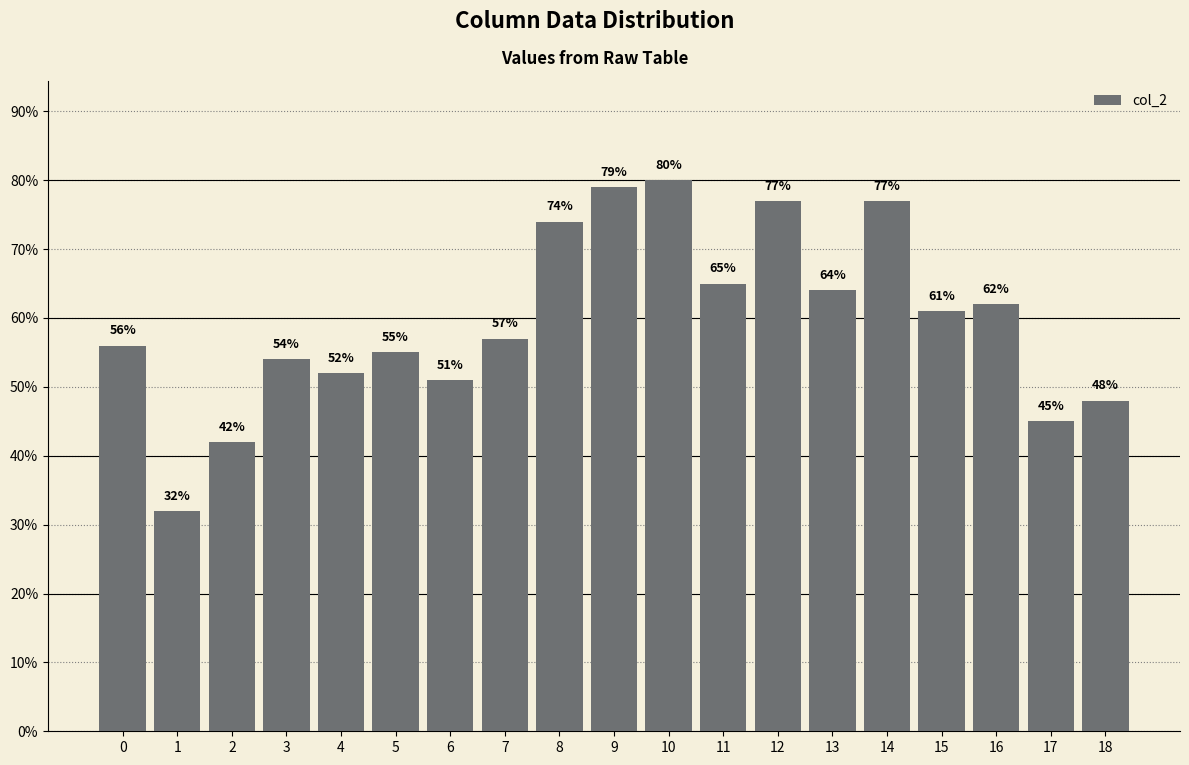

The chart shows a value of 55 at 5. True or false?

True